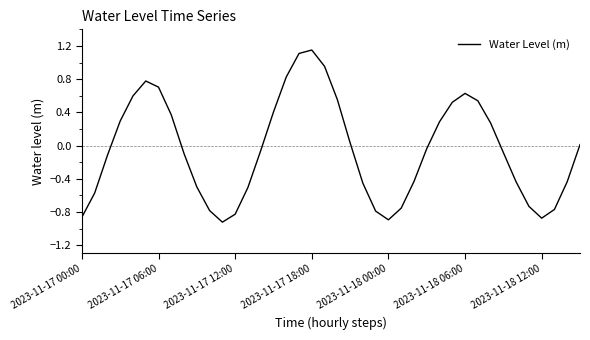

What is the difference between the maximum and minimum values?

2.1